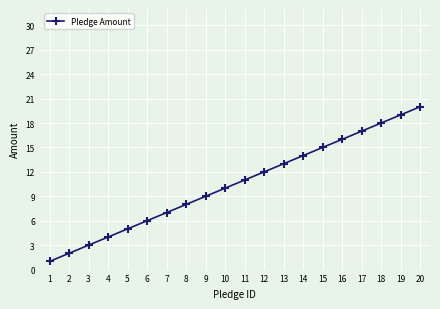

Rank the categories by value from lowest to highest.

1, 2, 3, 4, 5, 6, 7, 8, 9, 10, 11, 12, 13, 14, 15, 16, 17, 18, 19, 20